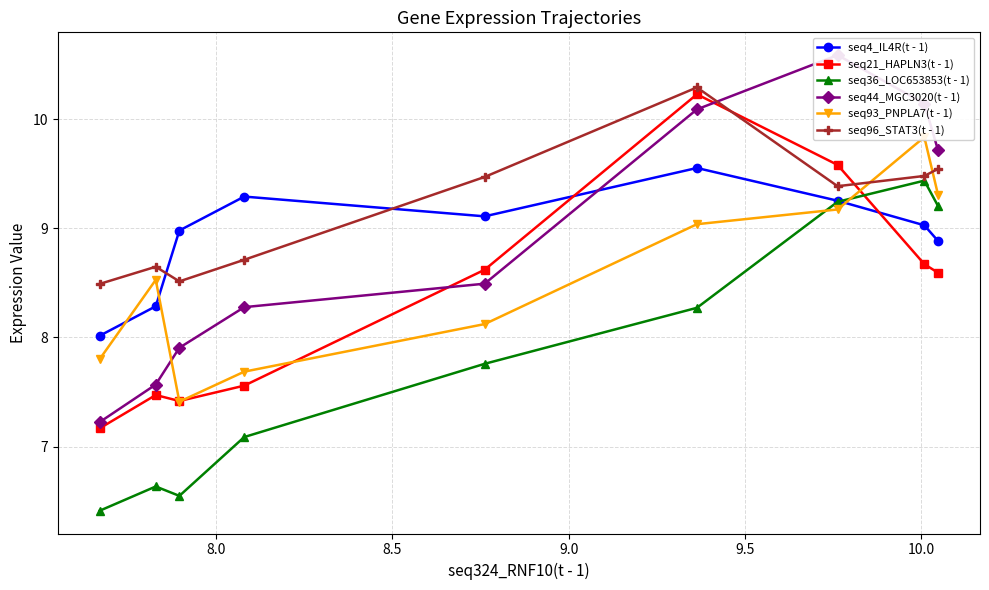

True or false: seq4_IL4R(t - 1) and seq44_MGC3020(t - 1) cross at least once.

True